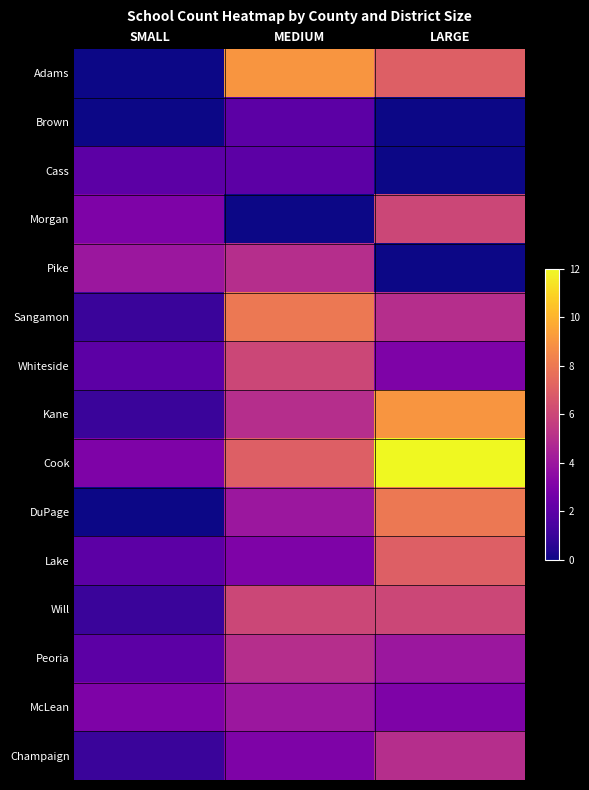

Reading left to right, extract all data points from this chart.

Adams: SMALL=0	MEDIUM=9	LARGE=7
Brown: SMALL=0	MEDIUM=2	LARGE=0
Cass: SMALL=2	MEDIUM=2	LARGE=0
Morgan: SMALL=3	MEDIUM=0	LARGE=6
Pike: SMALL=4	MEDIUM=5	LARGE=0
Sangamon: SMALL=1	MEDIUM=8	LARGE=5
Whiteside: SMALL=2	MEDIUM=6	LARGE=3
Kane: SMALL=1	MEDIUM=5	LARGE=9
Cook: SMALL=3	MEDIUM=7	LARGE=12
DuPage: SMALL=0	MEDIUM=4	LARGE=8
Lake: SMALL=2	MEDIUM=3	LARGE=7
Will: SMALL=1	MEDIUM=6	LARGE=6
Peoria: SMALL=2	MEDIUM=5	LARGE=4
McLean: SMALL=3	MEDIUM=4	LARGE=3
Champaign: SMALL=1	MEDIUM=3	LARGE=5